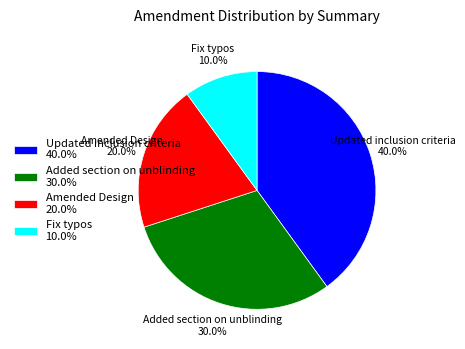

Which category has the biggest portion of the pie?

Updated inclusion criteria